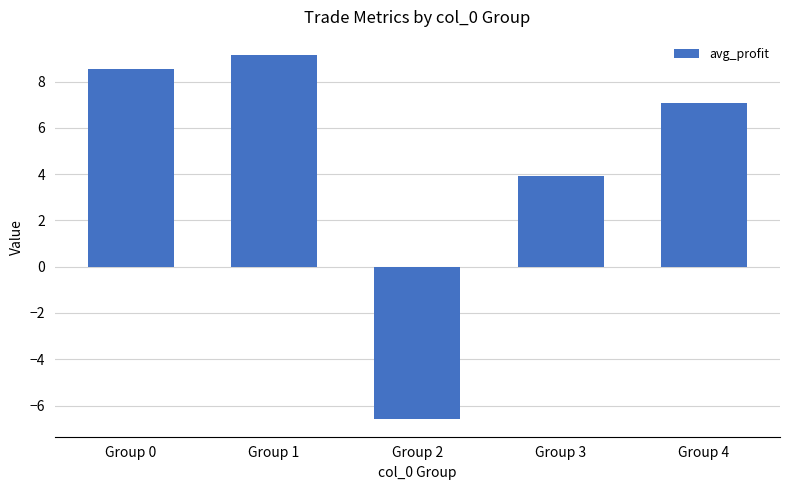

At which label does the data first exceed 7?

Group 0